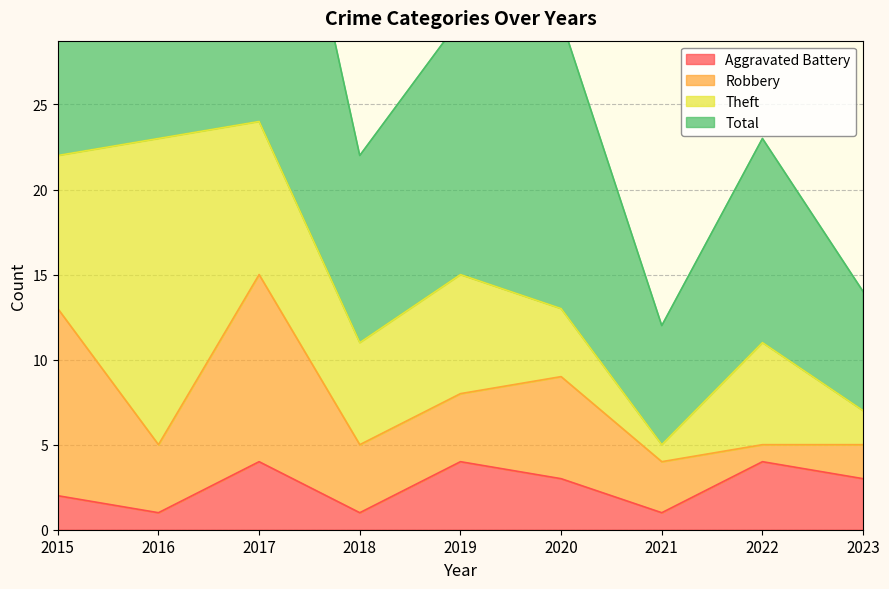

What is the spread (max minus min) of values at 2020?

27